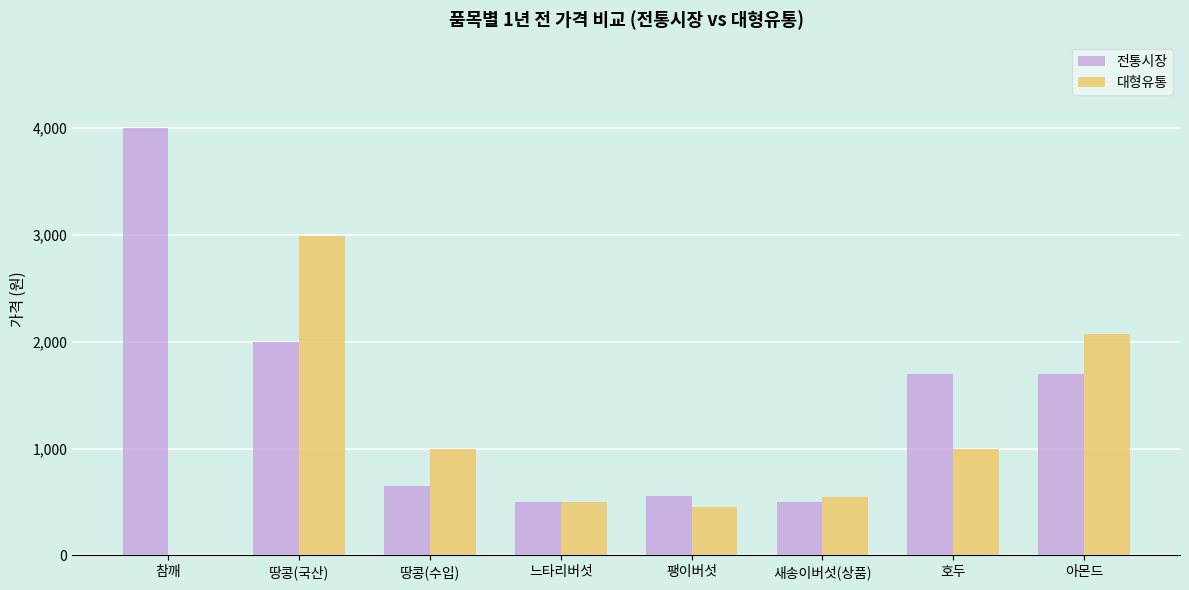

Reading right to left, list all the values displayed in this chart.

전통시장: 1700	1700	500	560	500	650	2000	4000
대형유통: 2076	1000	550	450	502	1000	2990	0